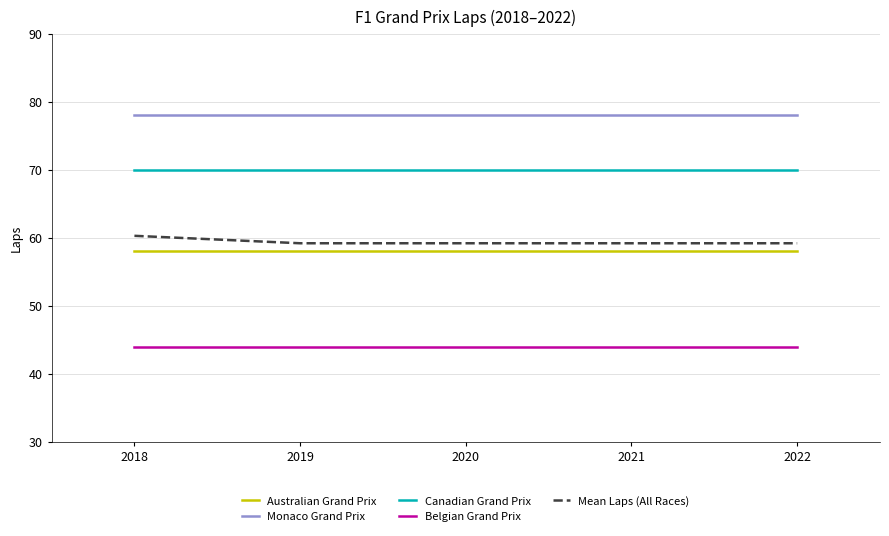

True or false: Belgian Grand Prix and Mean Laps (All Races) cross at least once.

False